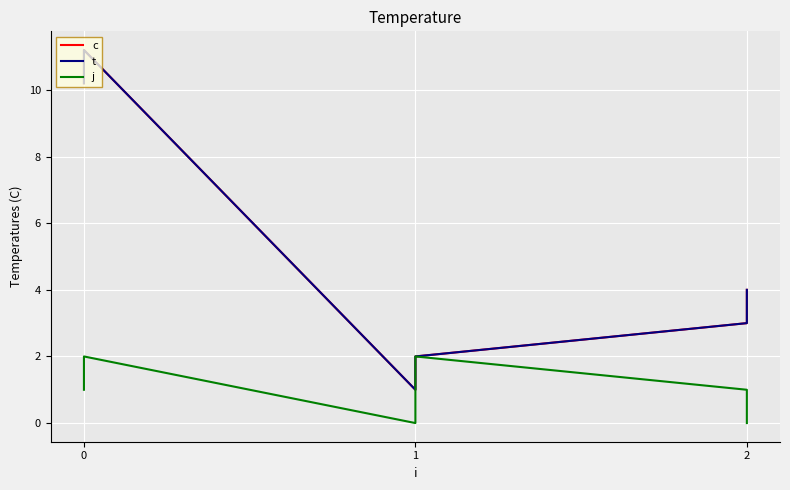

What is the maximum value shown in the chart?

11.2